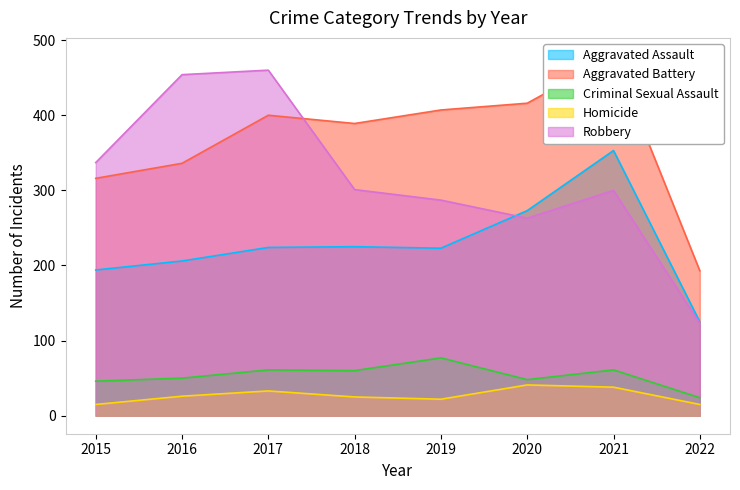

How many interior local peaks does the Aggravated Battery series have?

2